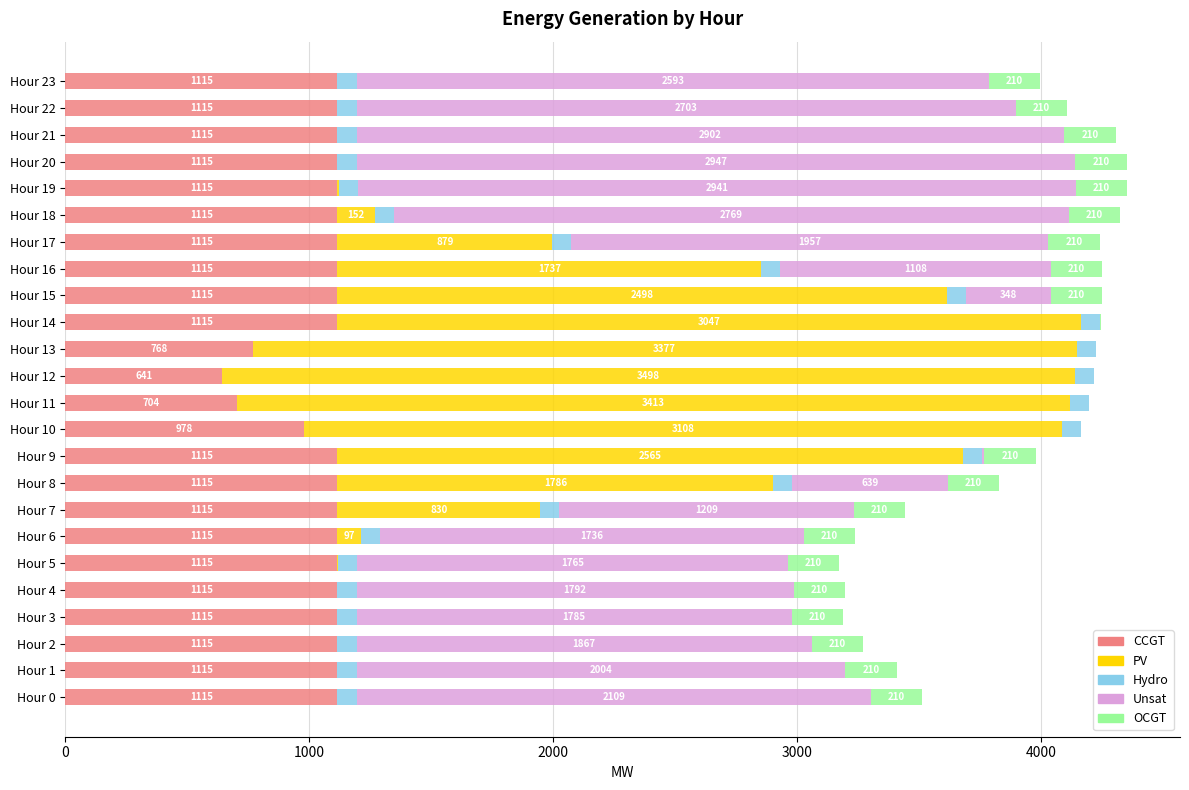

What is the sum of the CCGT values at Hour 0 and Hour 20?

2230